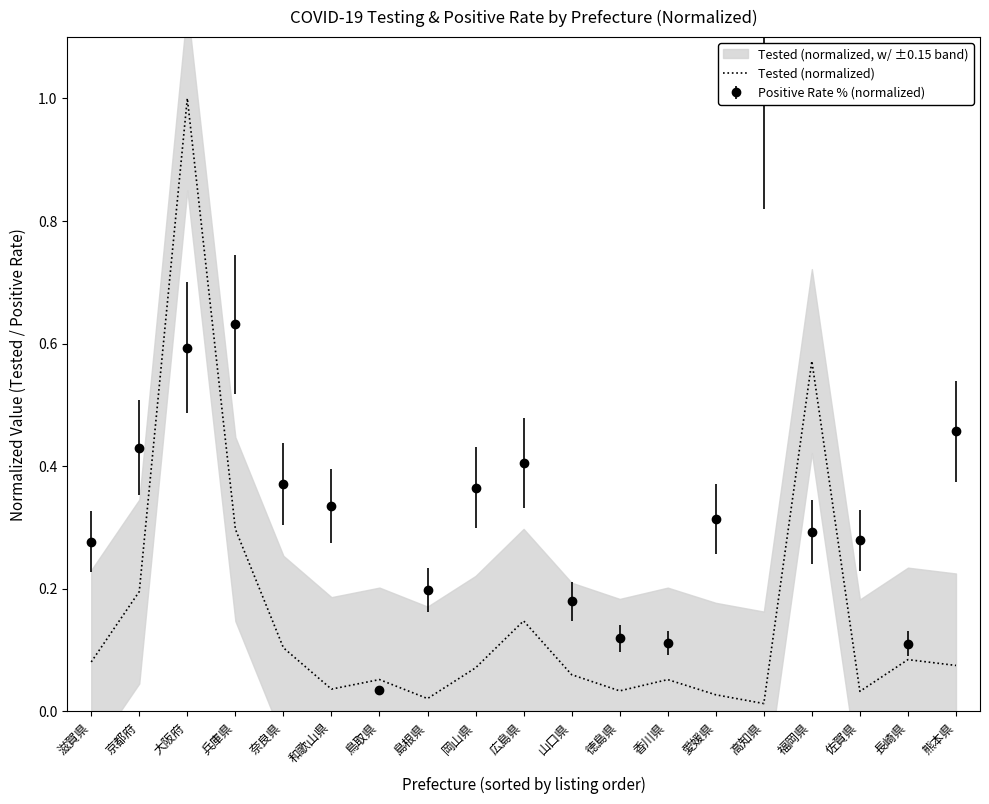

List the labels in order of value, smallest first.

高知県, 島根県, 愛媛県, 佐賀県, 徳島県, 和歌山県, 香川県, 鳥取県, 山口県, 岡山県, 熊本県, 滋賀県, 長崎県, 奈良県, 広島県, 京都府, 兵庫県, 福岡県, 大阪府